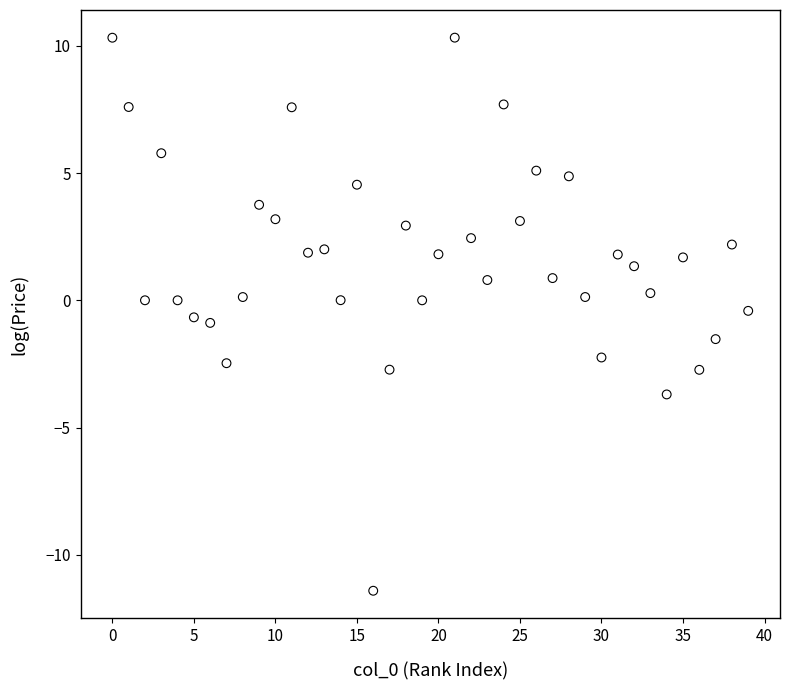

What is the range of Y values (max minus min)?

21.7